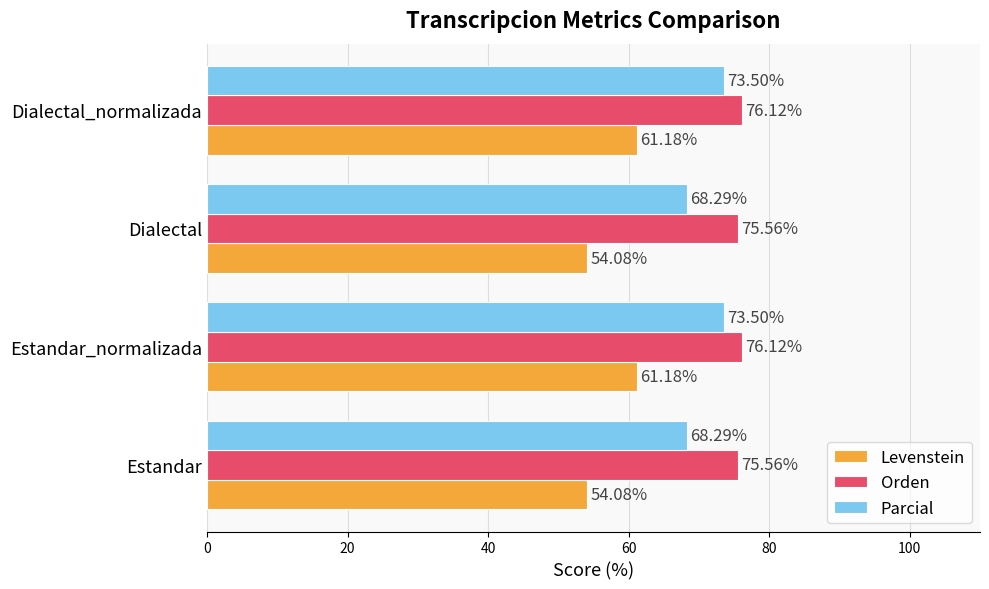

What is the difference between the maximum and second lowest values in the Orden series?

0.6